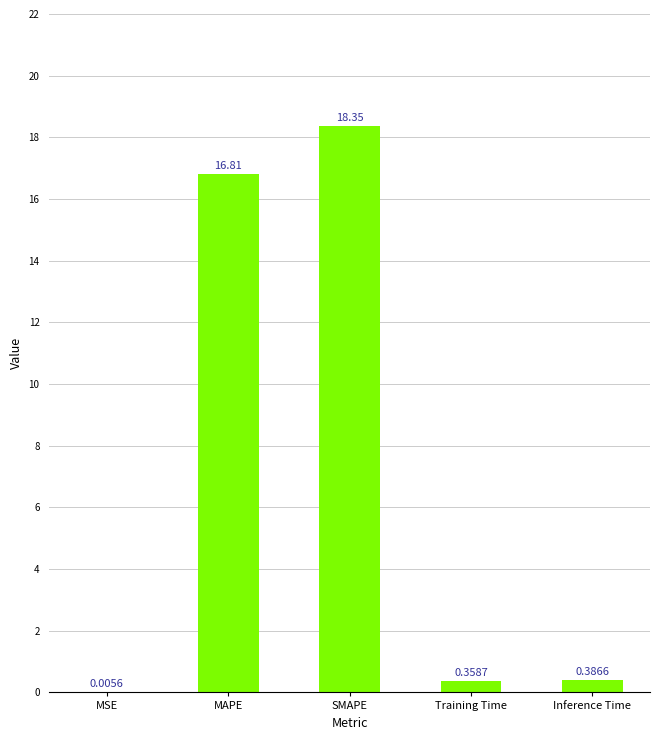

Which label corresponds to the largest value in the chart?

SMAPE